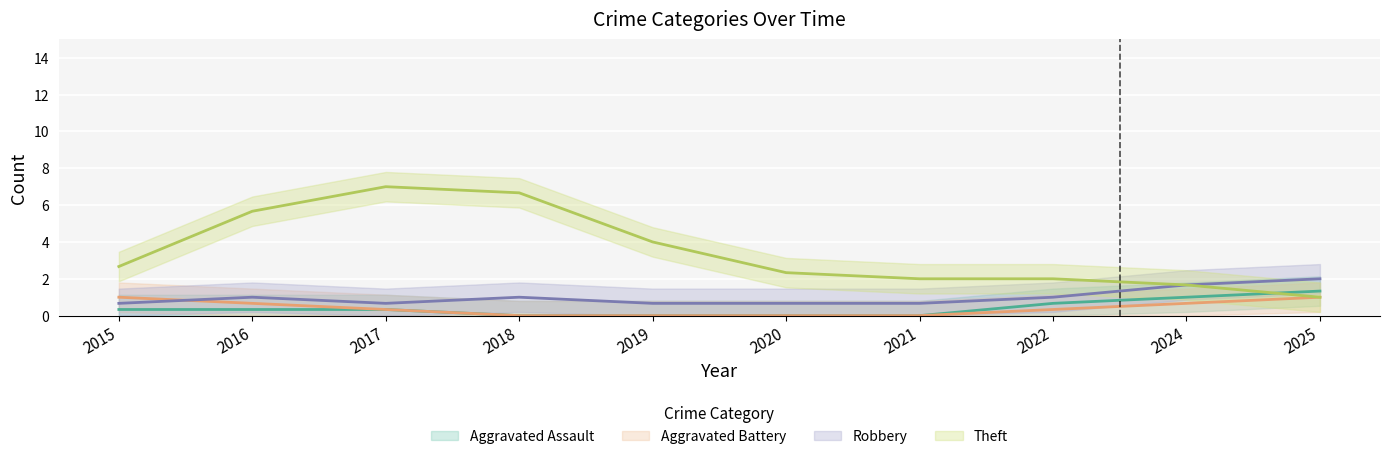

How many data points in Total are above 4?

4